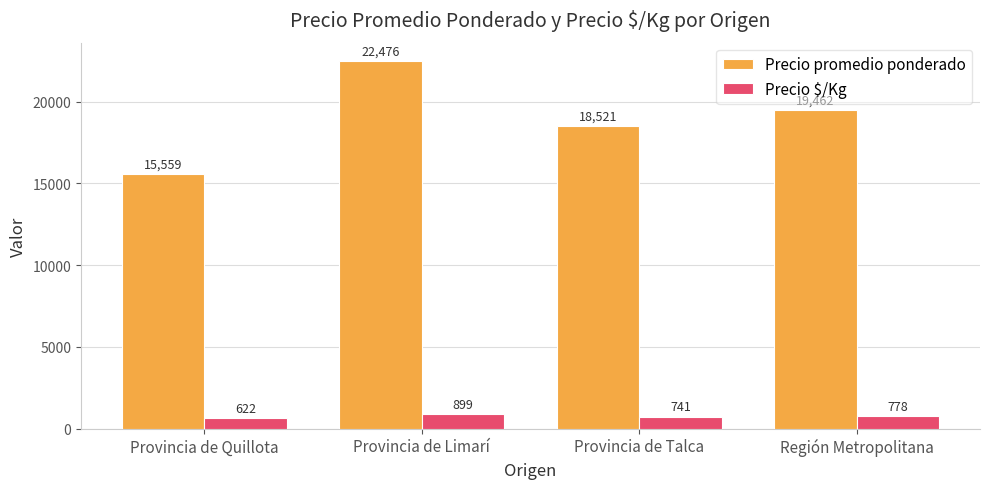

What is the value of the Precio promedio ponderado bar at the 4th from the left?

19462